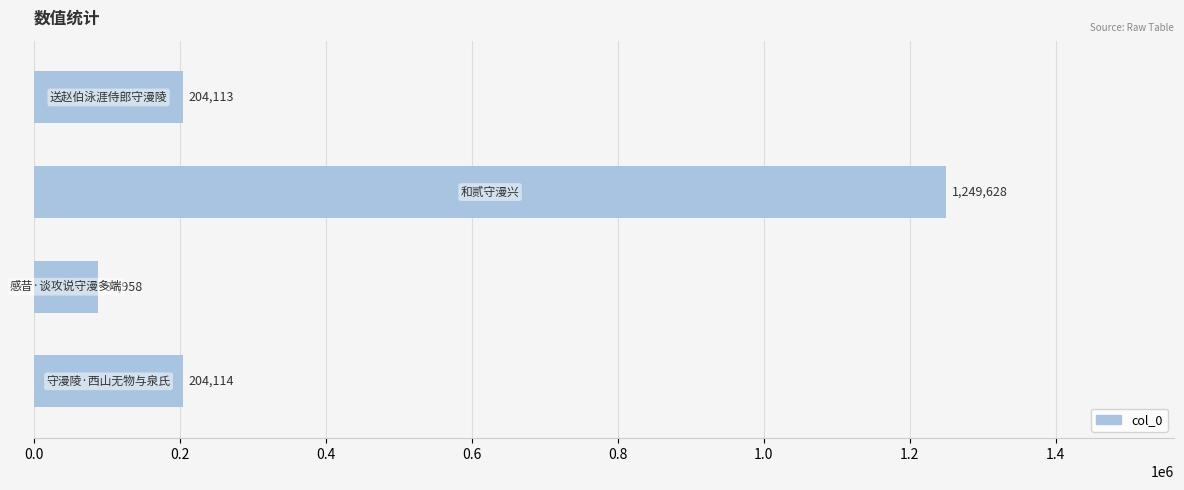

What is the smallest value displayed?

87958